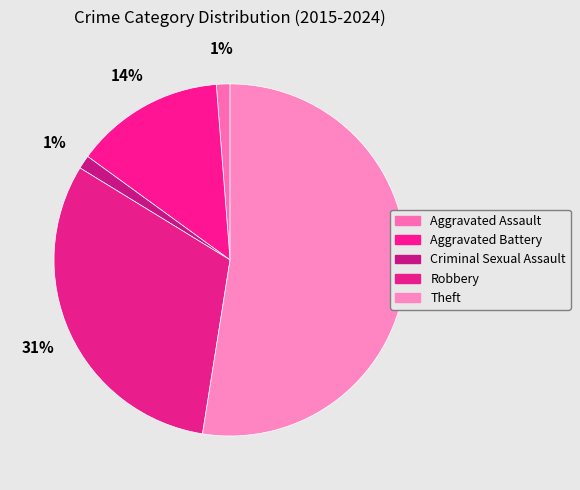

What portion of the pie excludes Aggravated Battery?

86.2%